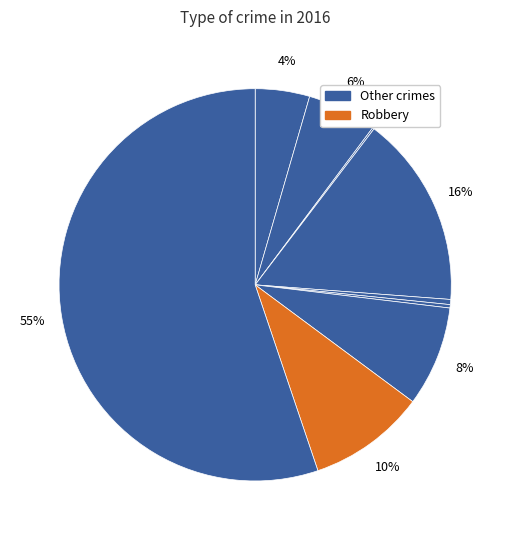

To the nearest percent, what is the difference between the largest and smallest slice percentages?

55%